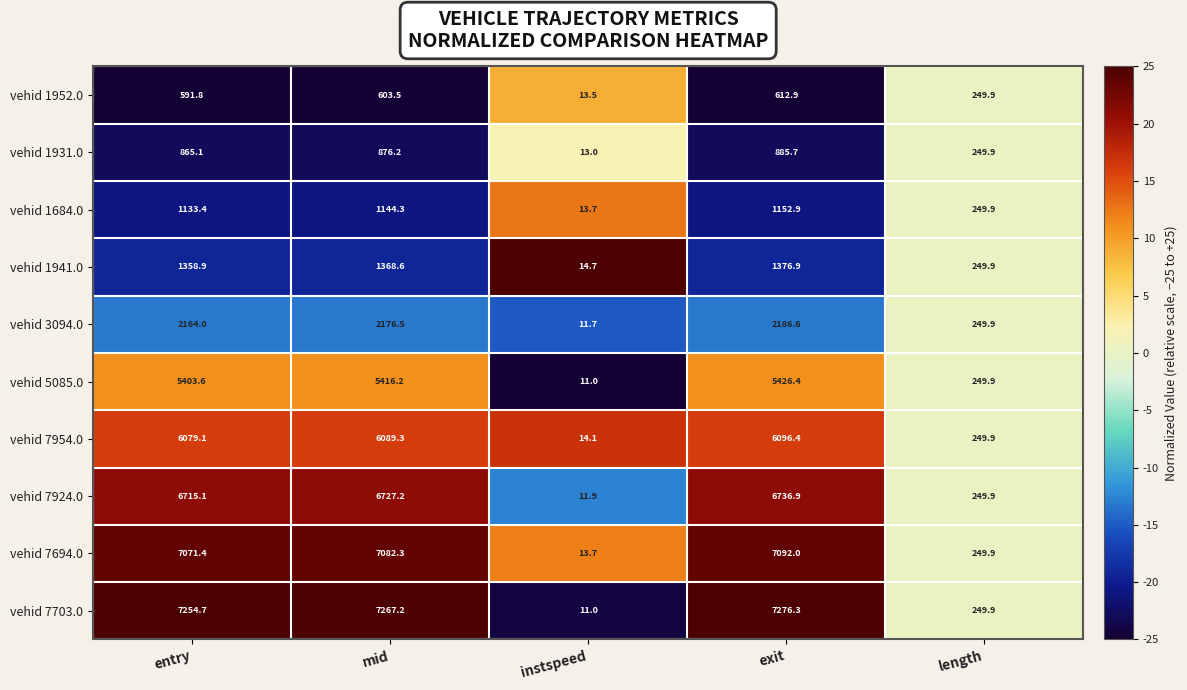

Where does the vehid 5085.0 series first go above 5403?

entry